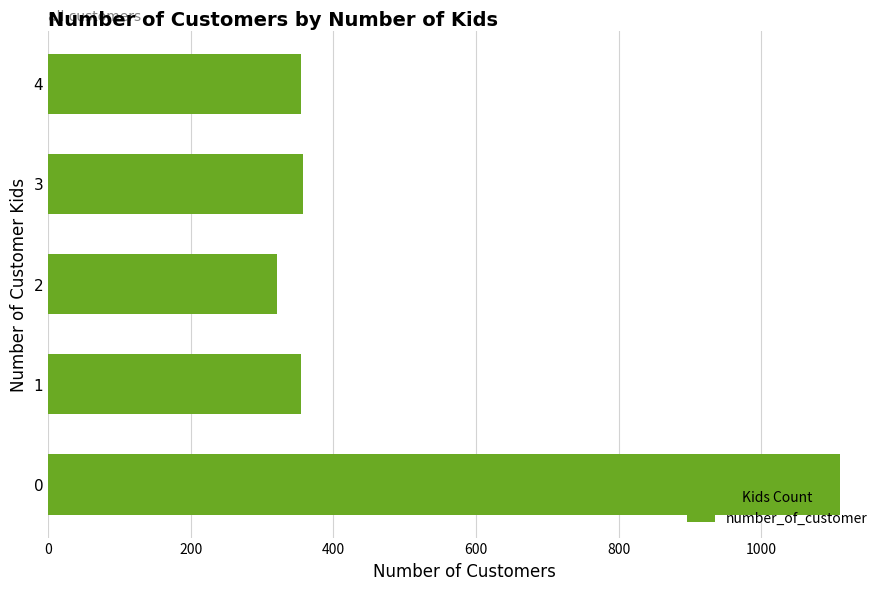

What is the average value?

499